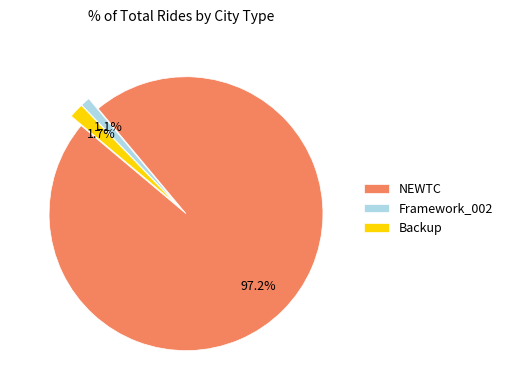

To the nearest percent, what percentage of the pie is Backup?

2%